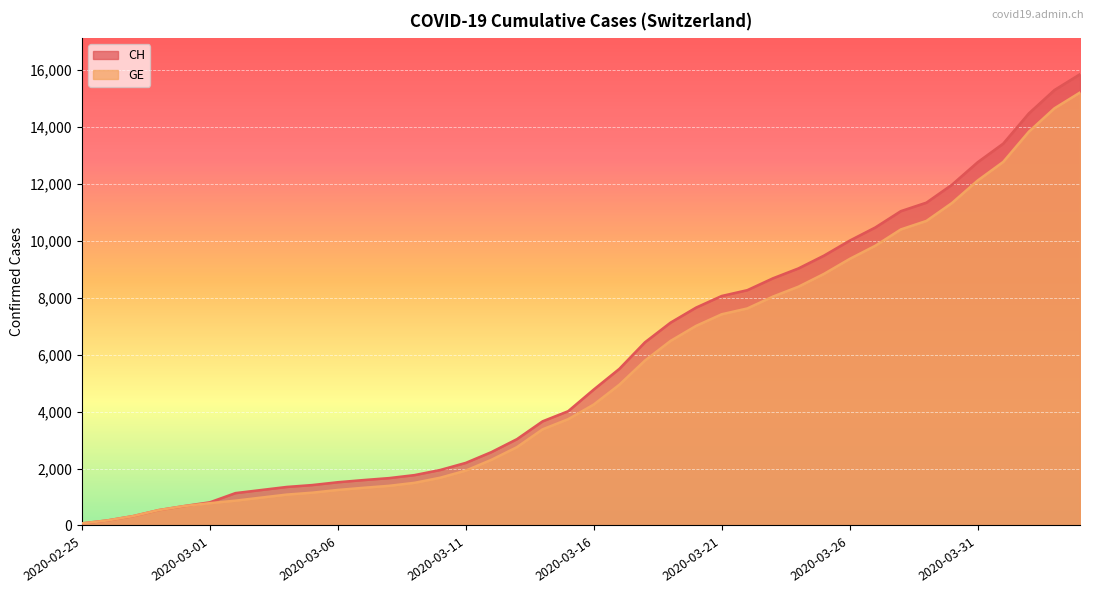

What is the total value across all series at 2020-03-02?

2009